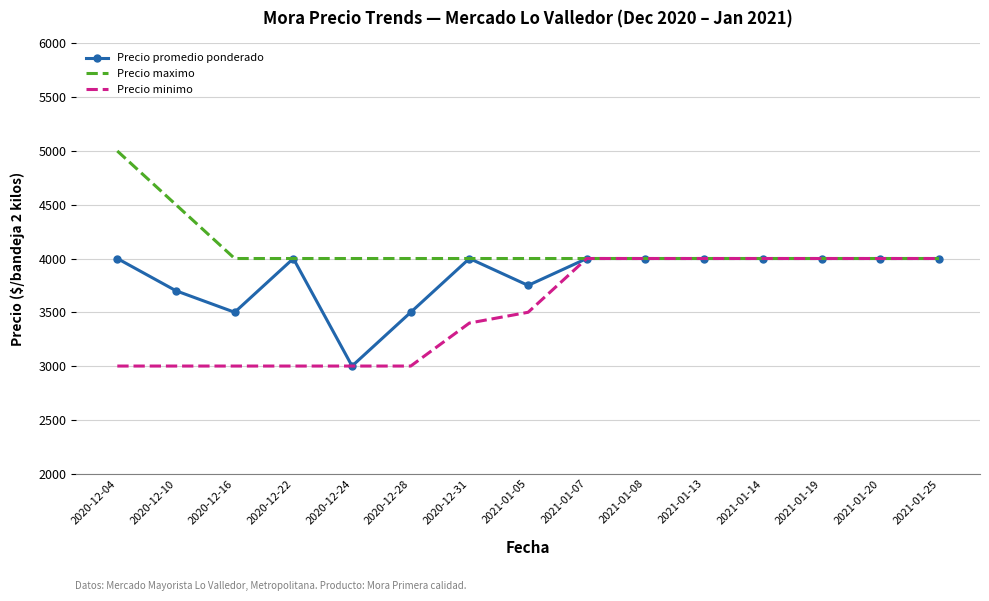

Reading right to left, extract all data points from this chart.

Precio promedio ponderado: 4000	4000	4000	4000	4000	4000	4000	3750	4000	3500	3000	4000	3500	3700	4000
Precio maximo: 4000	4000	4000	4000	4000	4000	4000	4000	4000	4000	4000	4000	4000	4500	5000
Precio minimo: 4000	4000	4000	4000	4000	4000	4000	3500	3400	3000	3000	3000	3000	3000	3000